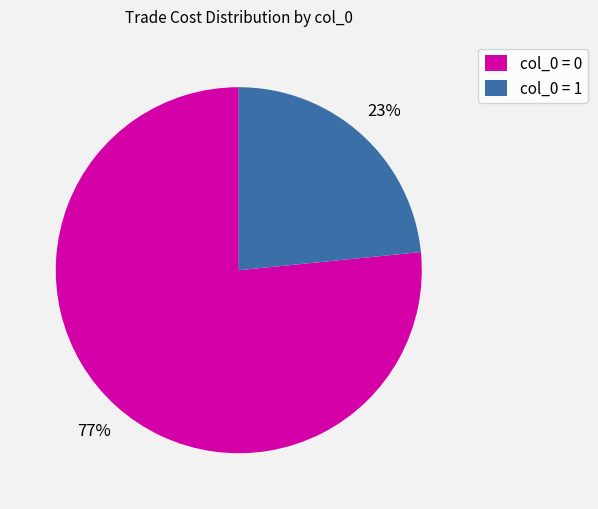

To the nearest percent, what is the combined percentage of col_0 = 1 and col_0 = 0?

100%